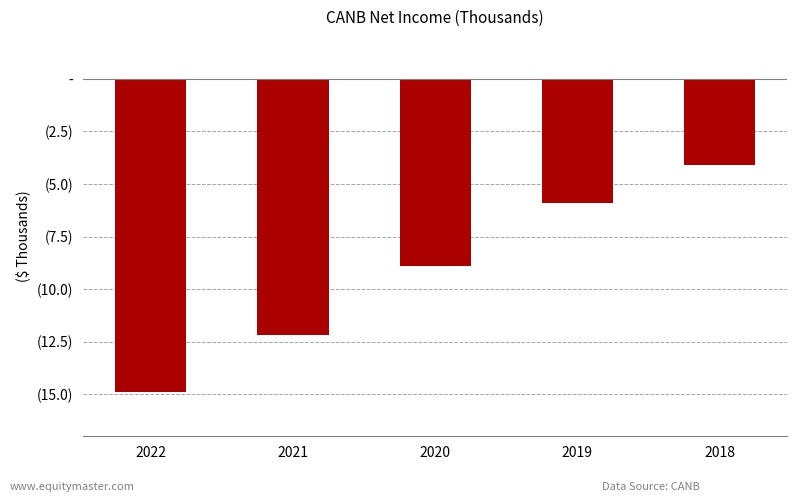

What is the sum of all values?

-46000